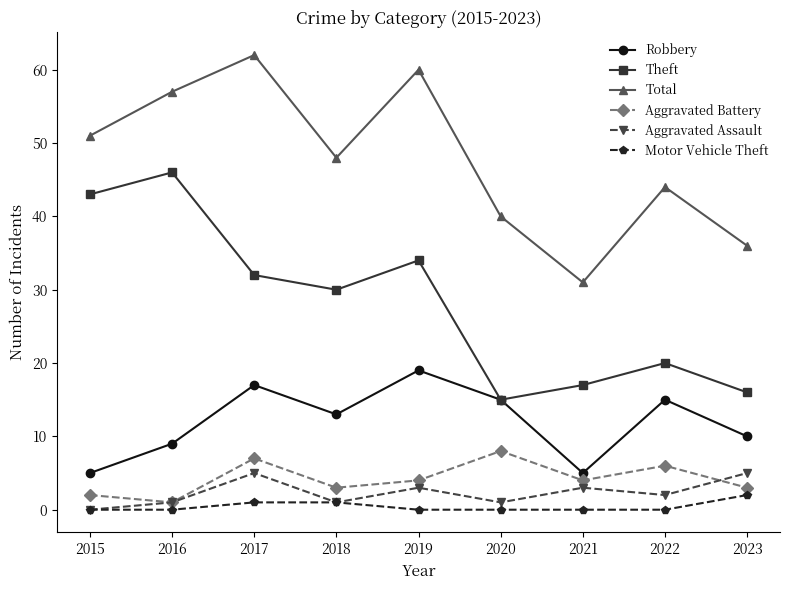

At which label does Theft first exceed 30?

2015